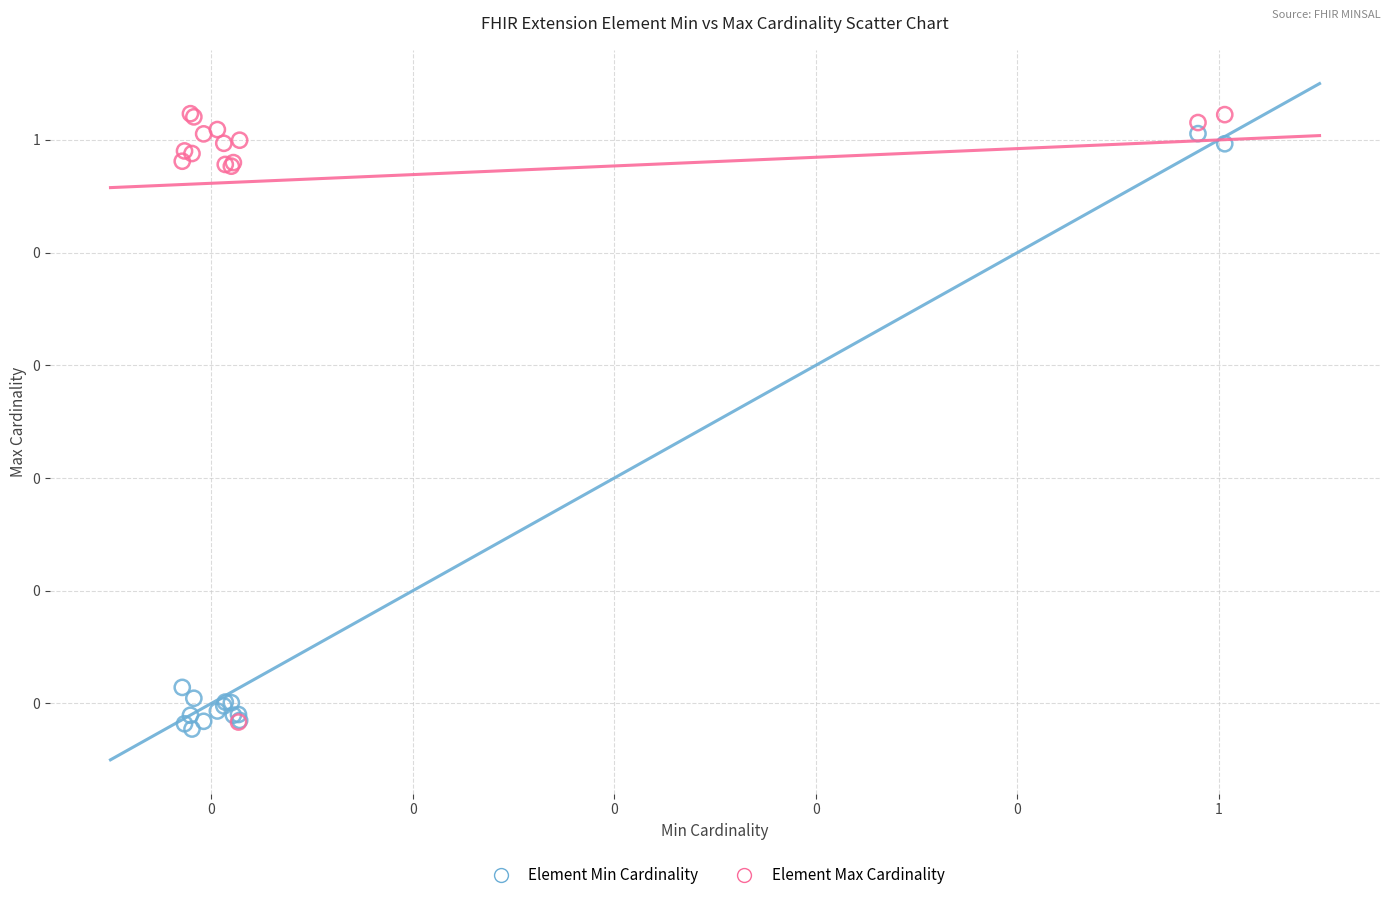

Which series reaches the minimum Y coordinate?

Element Min Cardinality